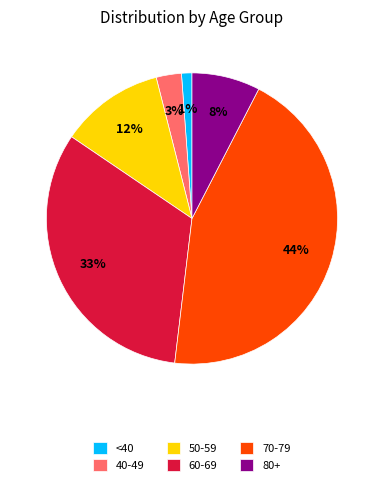

The 70-79 slice represents 55% of the pie. True or false?

False